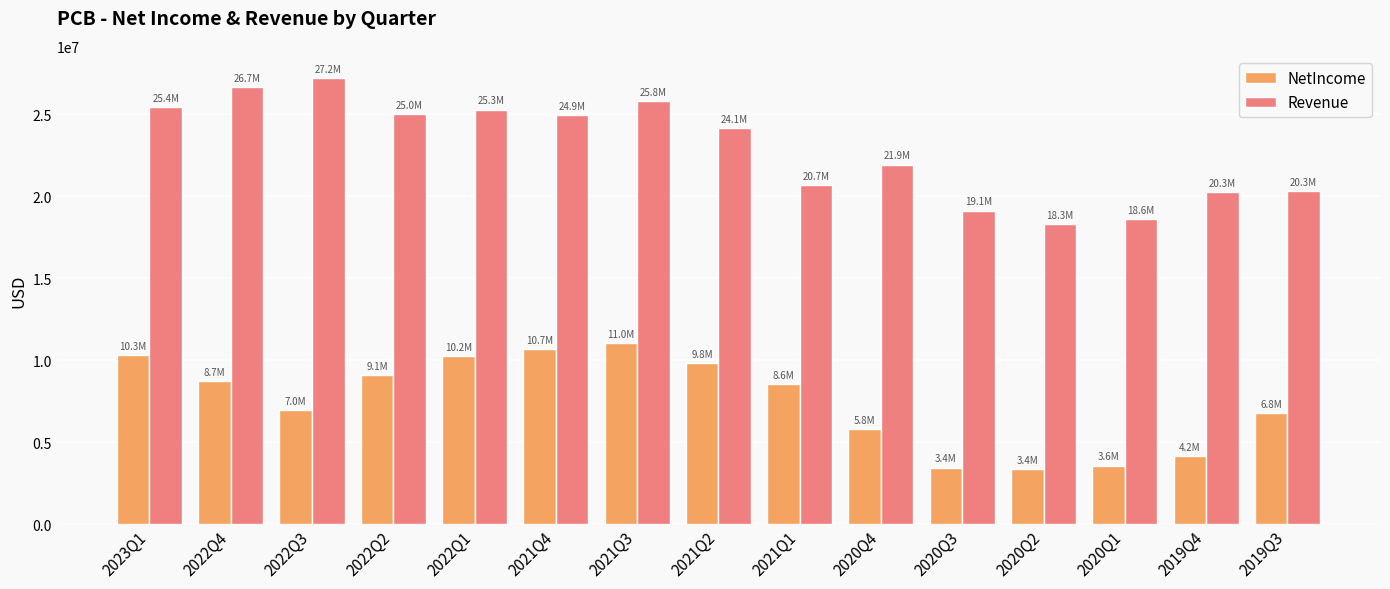

What is the sum of all Revenue values?

343661000